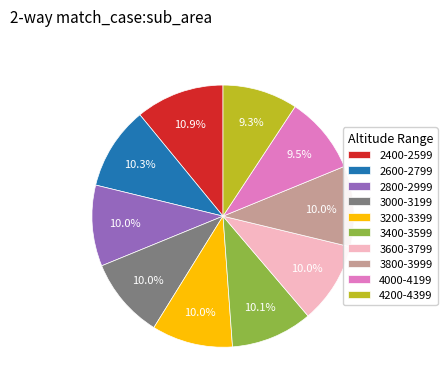

How many slices are in this pie chart?

10